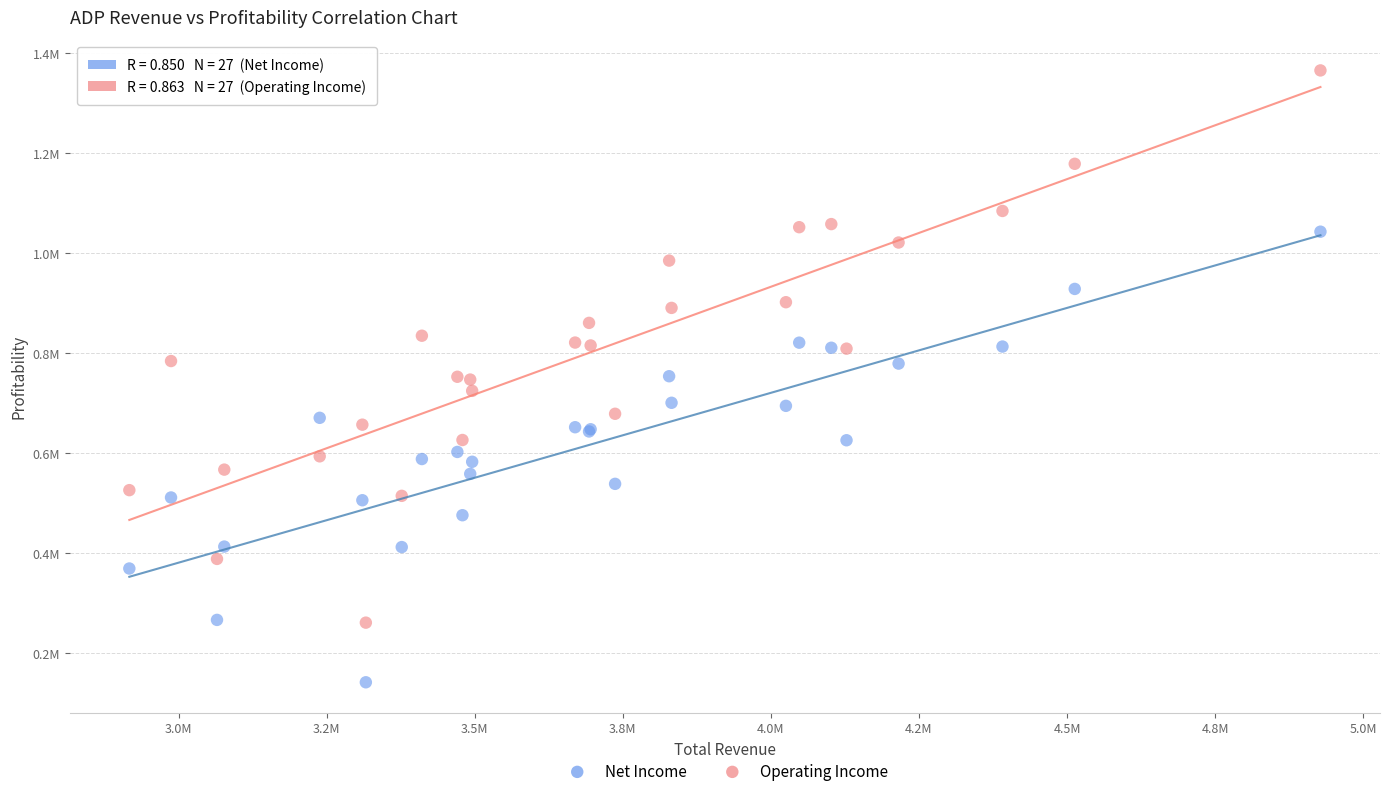

Which series has the widest spread of Y values?

Operating Income